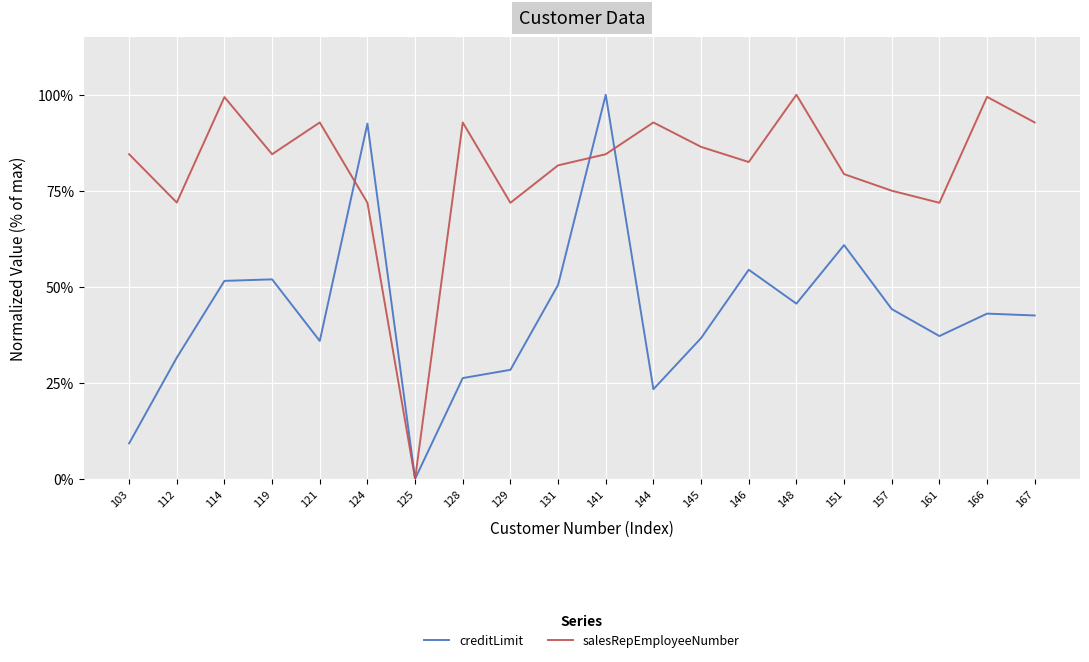

What is the difference between the highest and lowest values at 131?

0.3